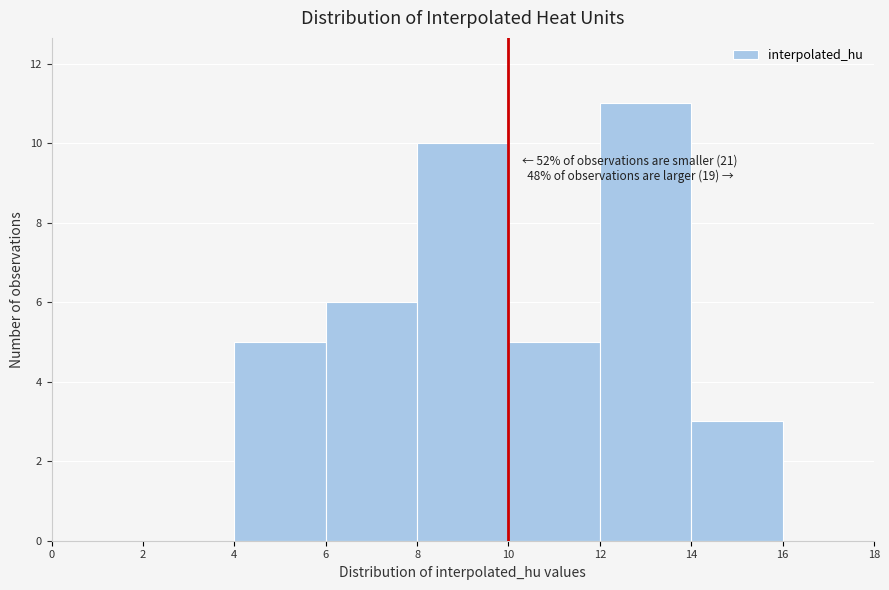

Which range on the x-axis has the tallest bar?

12 to 14